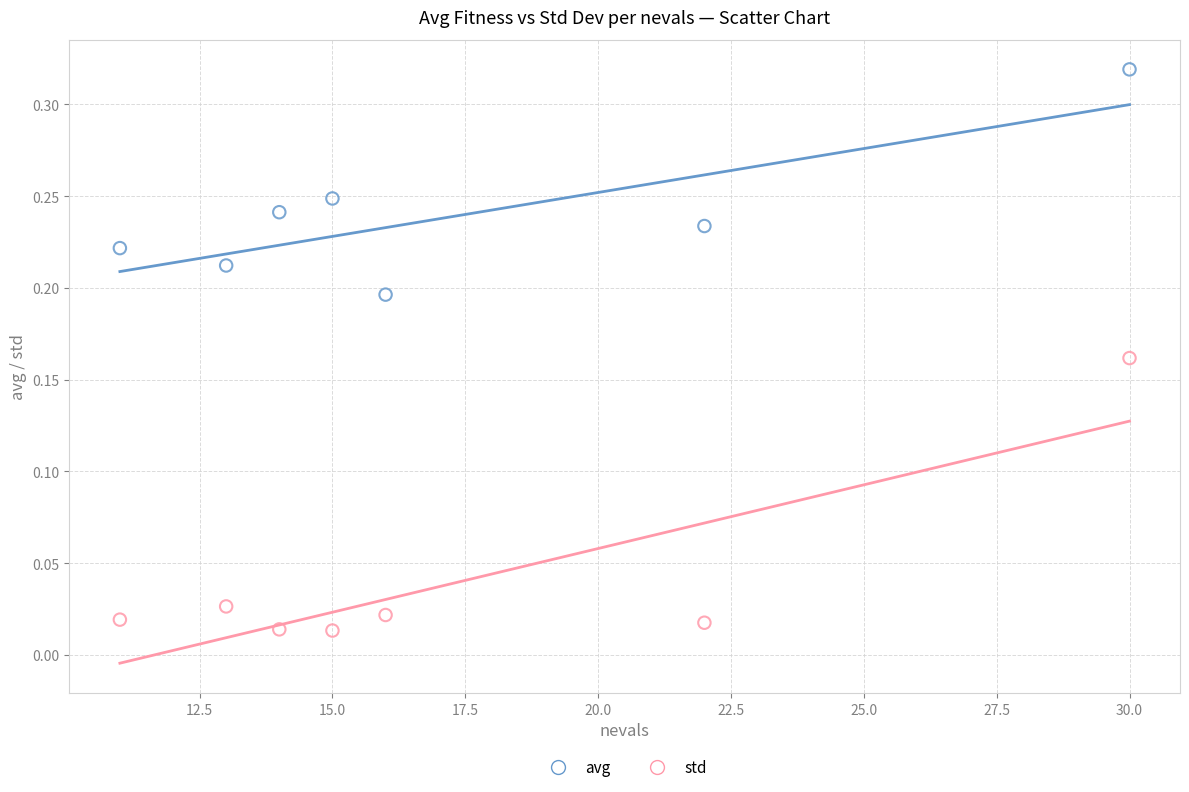

Which series has the widest spread of Y values?

std